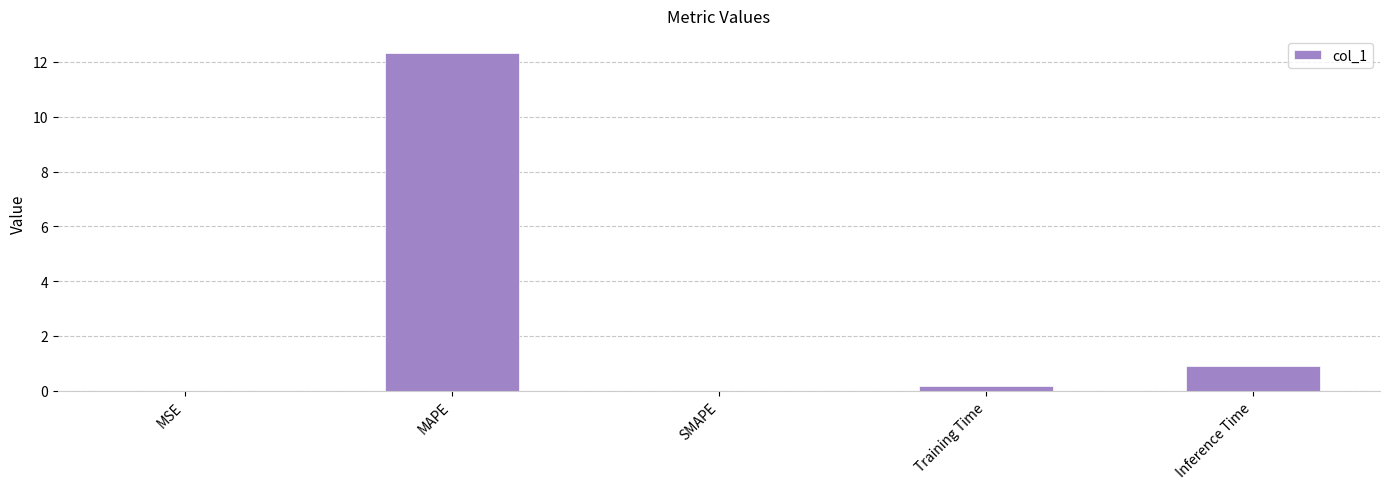

Which has a higher value, Inference Time or MSE?

Inference Time